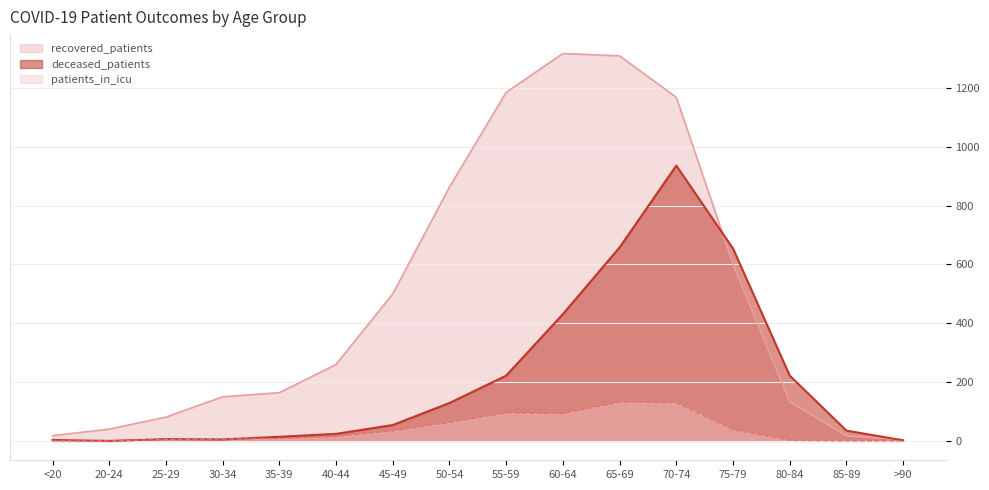

List the labels in order of deceased_patients value, largest first.

70-74, 65-69, 75-79, 60-64, 55-59, 80-84, 50-54, 45-49, 85-89, 40-44, 35-39, 25-29, 30-34, <20, >90, 20-24